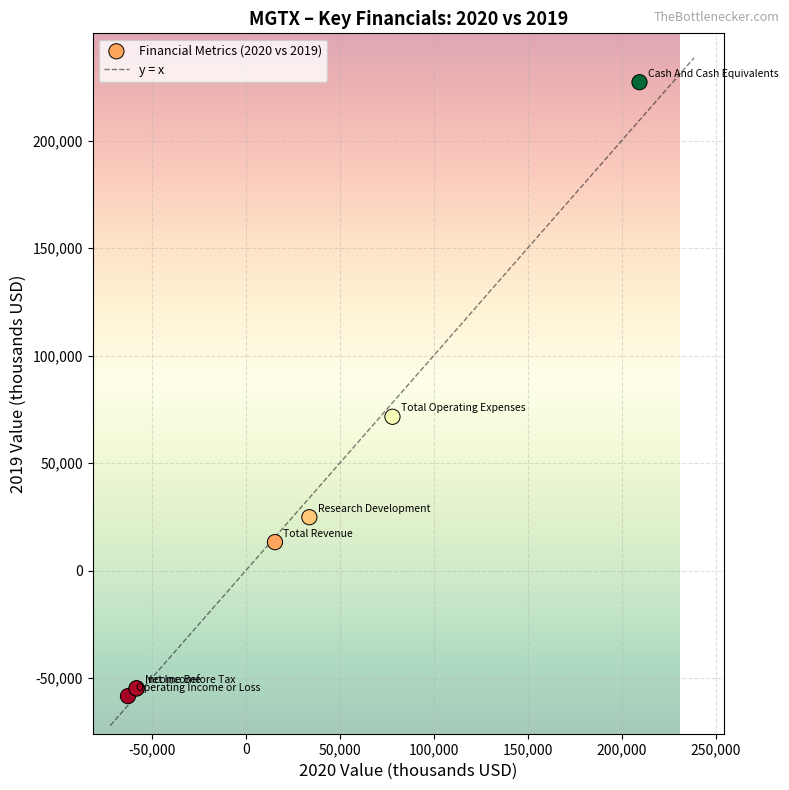

What Y value in the scatter plot is closest to 84450?

71600